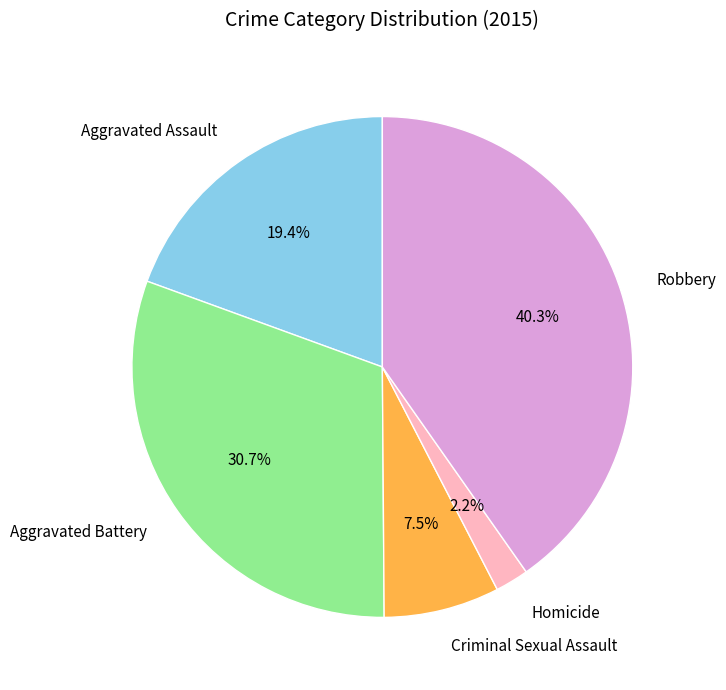

Which has a higher value, Aggravated Battery or Robbery?

Robbery